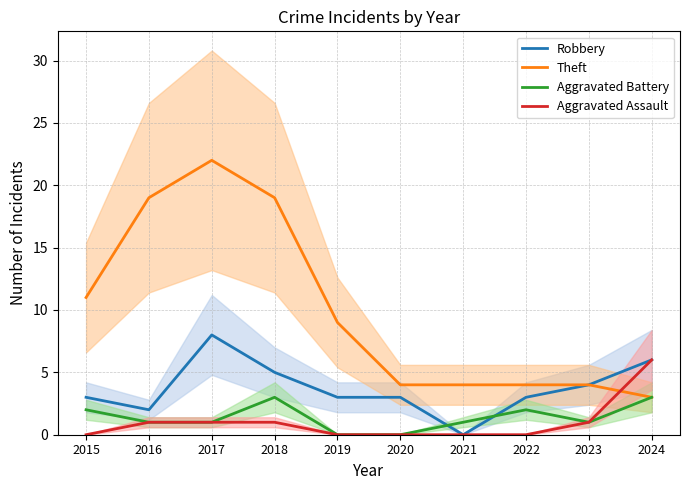

Between 2020 and 2023, which is larger?

2023